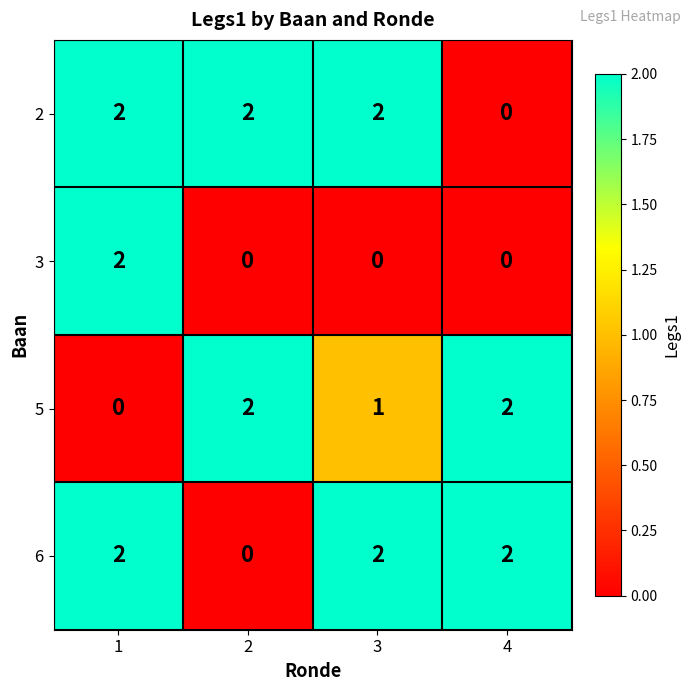

Reading right to left, extract all data points from this chart.

2: 0	2	2	2
3: 0	0	0	2
5: 2	1	2	0
6: 2	2	0	2